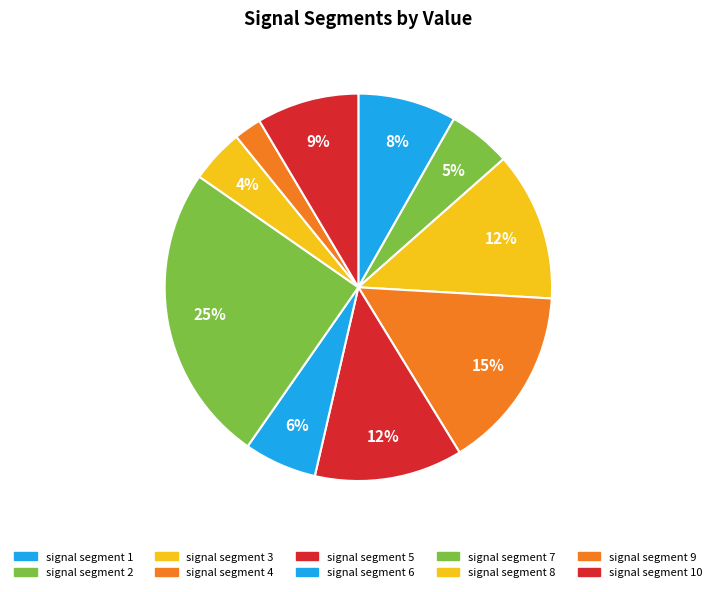

Combined, do signal segment 2 and signal segment 4 account for over 50%?

No